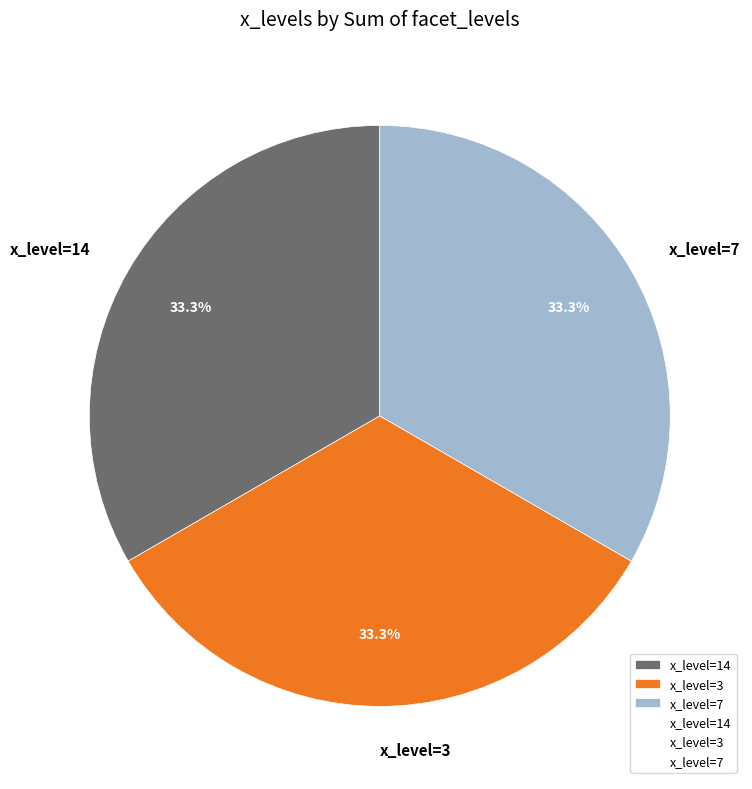

Does x_level=7 represent more than half of the total?

No